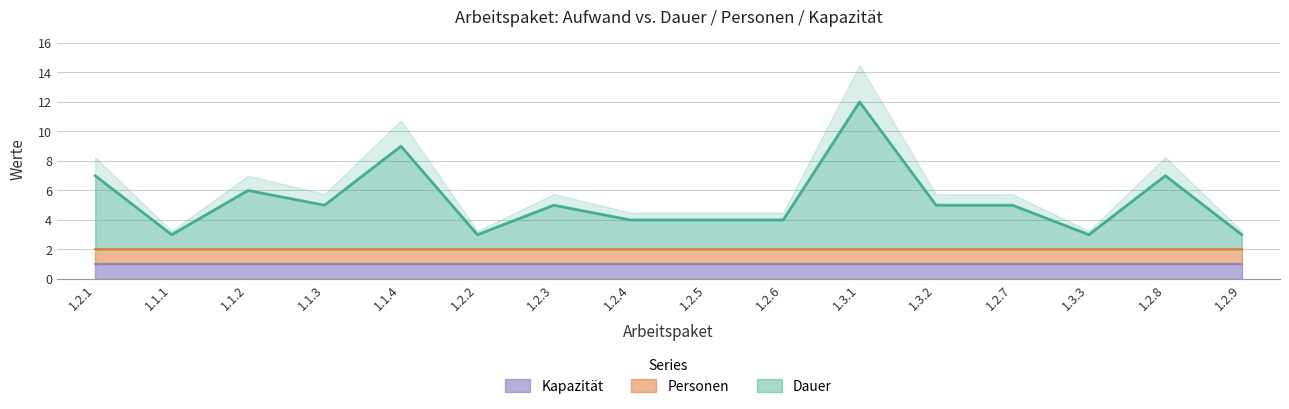

What position from the right is 1.1.3?

13